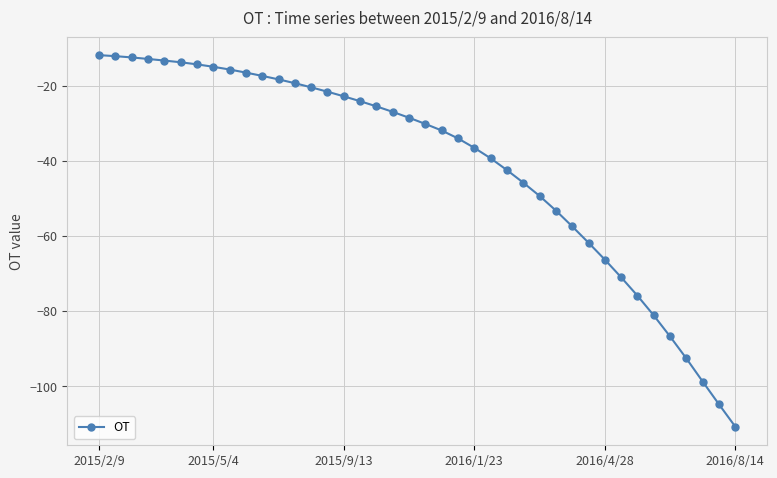

What is the smallest value displayed?

-110.8